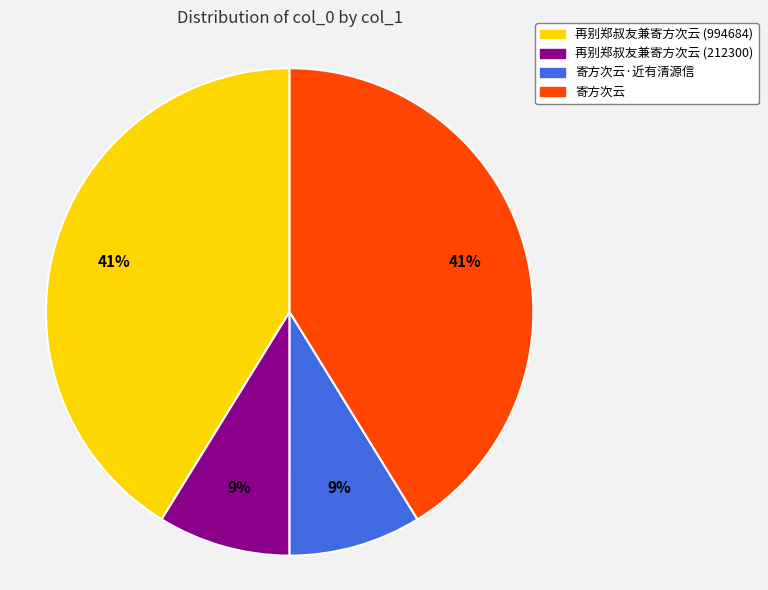

To the nearest percent, what is the average slice percentage?

25%